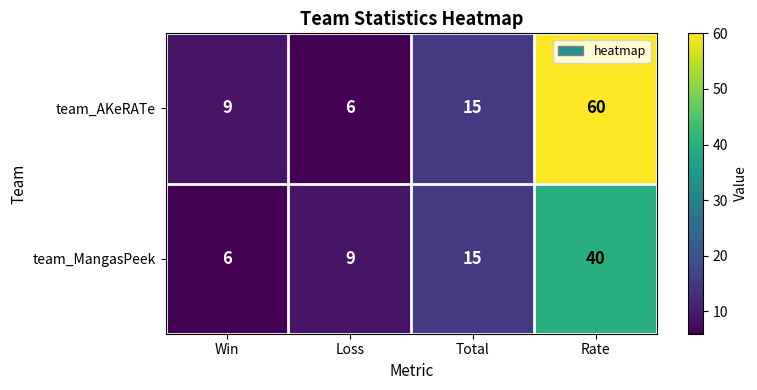

Count the number of data series in this chart.

2